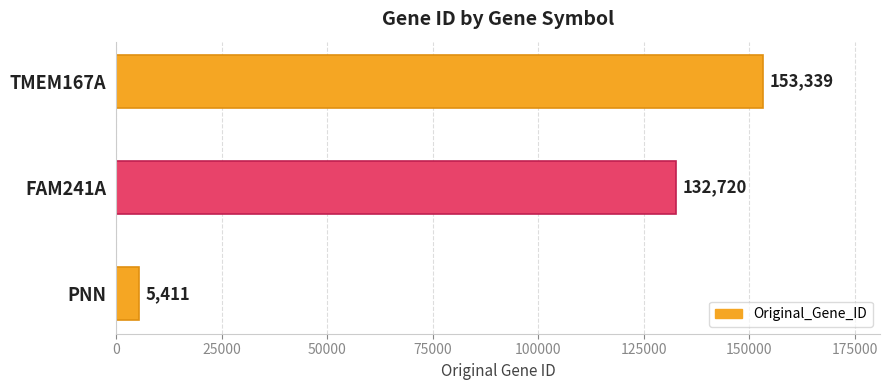

The chart shows a value of 59598 at TMEM167A. True or false?

False